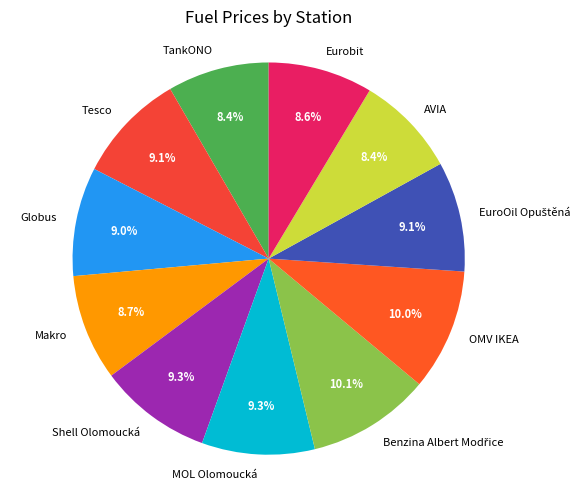

Is there a majority slice in this chart?

No